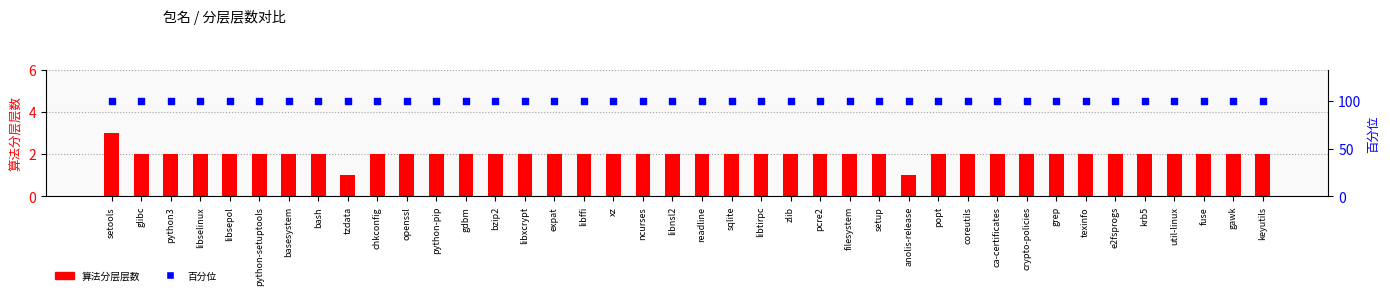

What is the total value across all series at libffi?

102